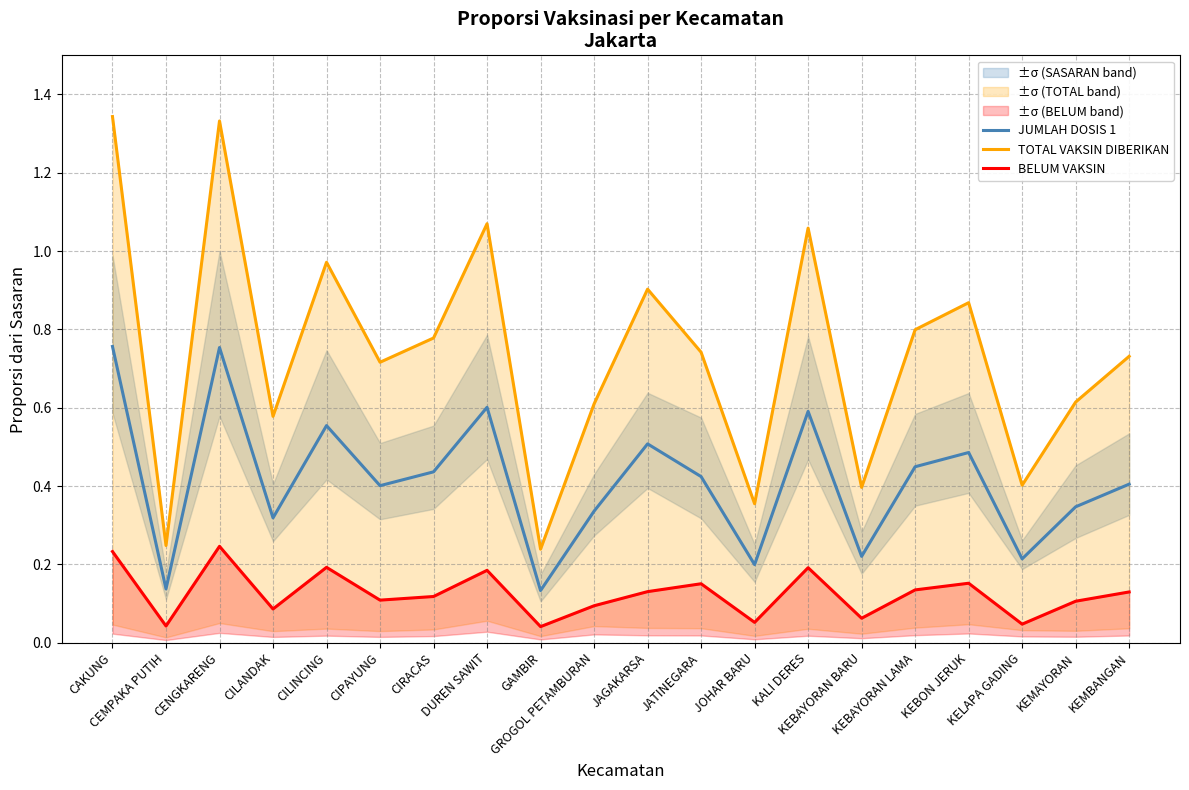

In TOTAL VAKSIN DIBERIKAN, how many points are lower than both neighbors (excluding endpoints)?

7